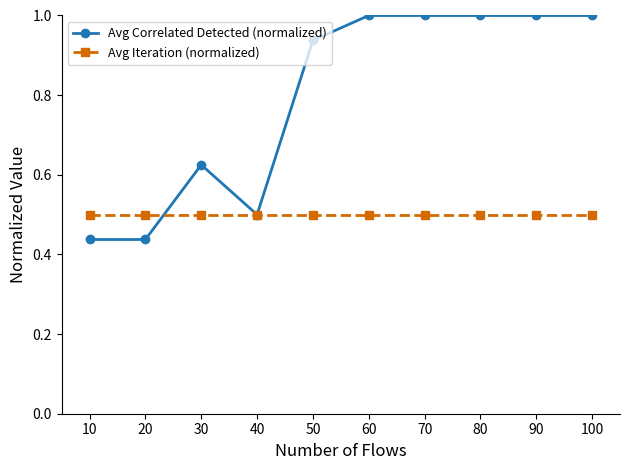

What is the difference between the highest and lowest values at 60?

0.5